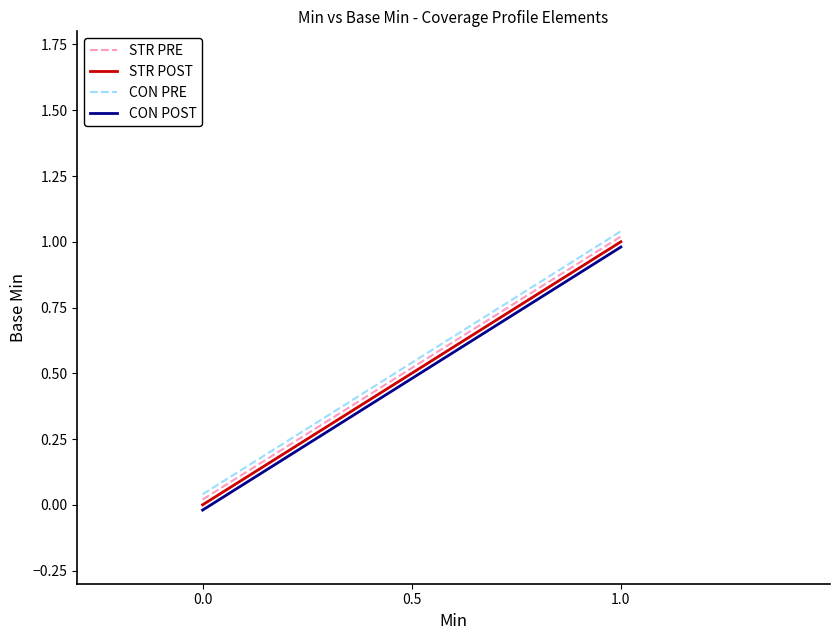

What are all the series names shown in the legend?

STR PRE, STR POST, CON PRE, CON POST